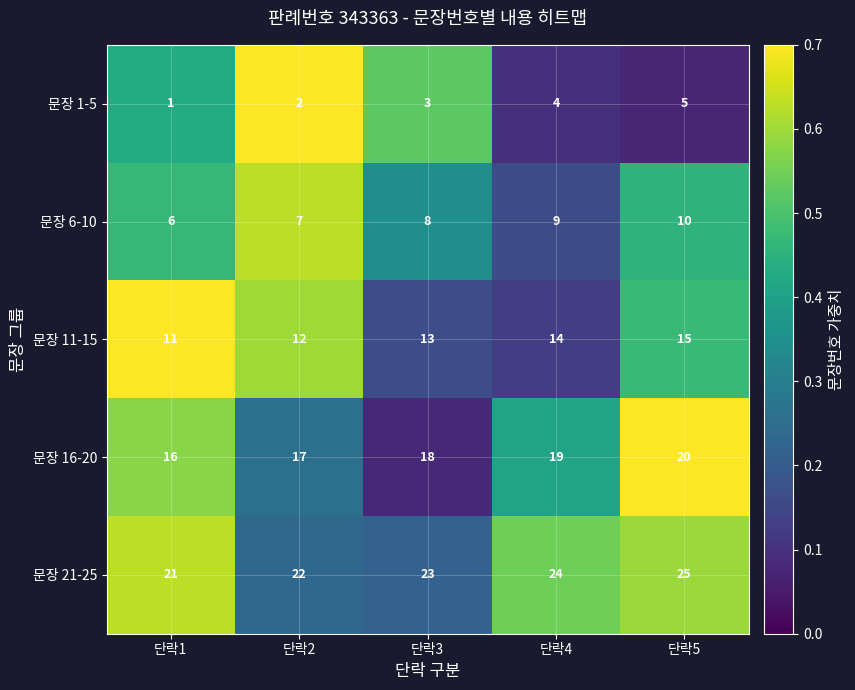

What is the approximate value of 문장 16-20 at 단락4?

19